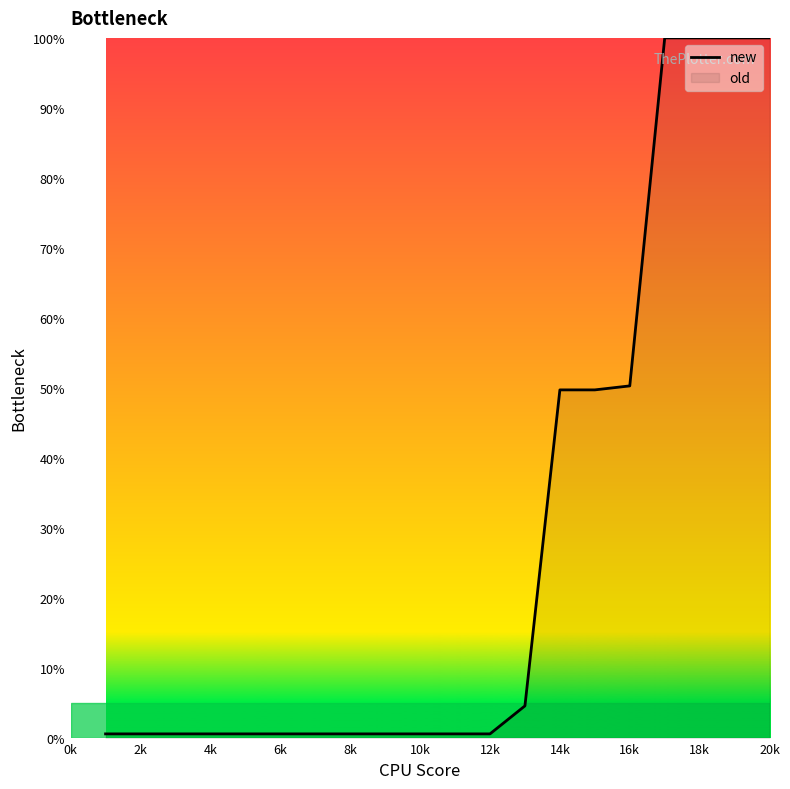

What is the change in value from 8k to 18k?

+99.4